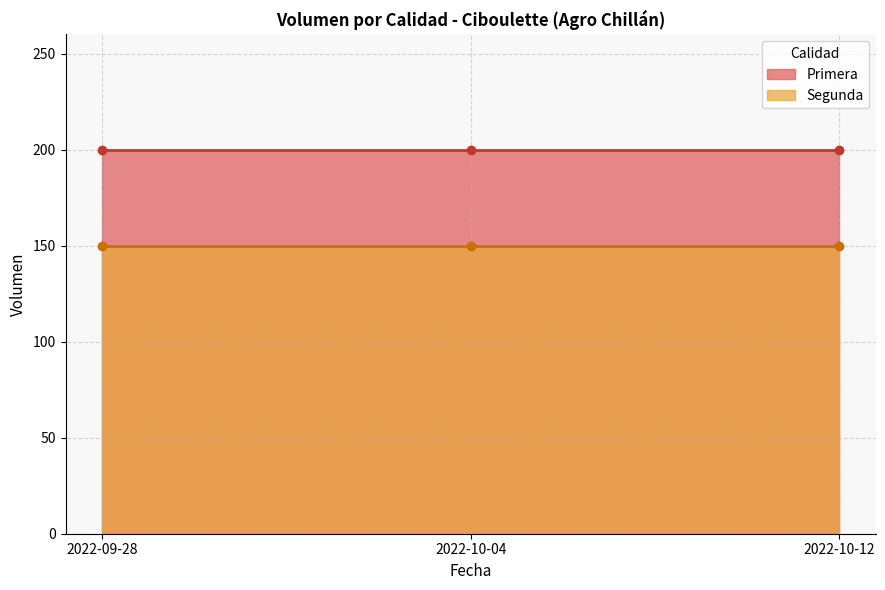

At how many categories does at least one series exceed 169?

3